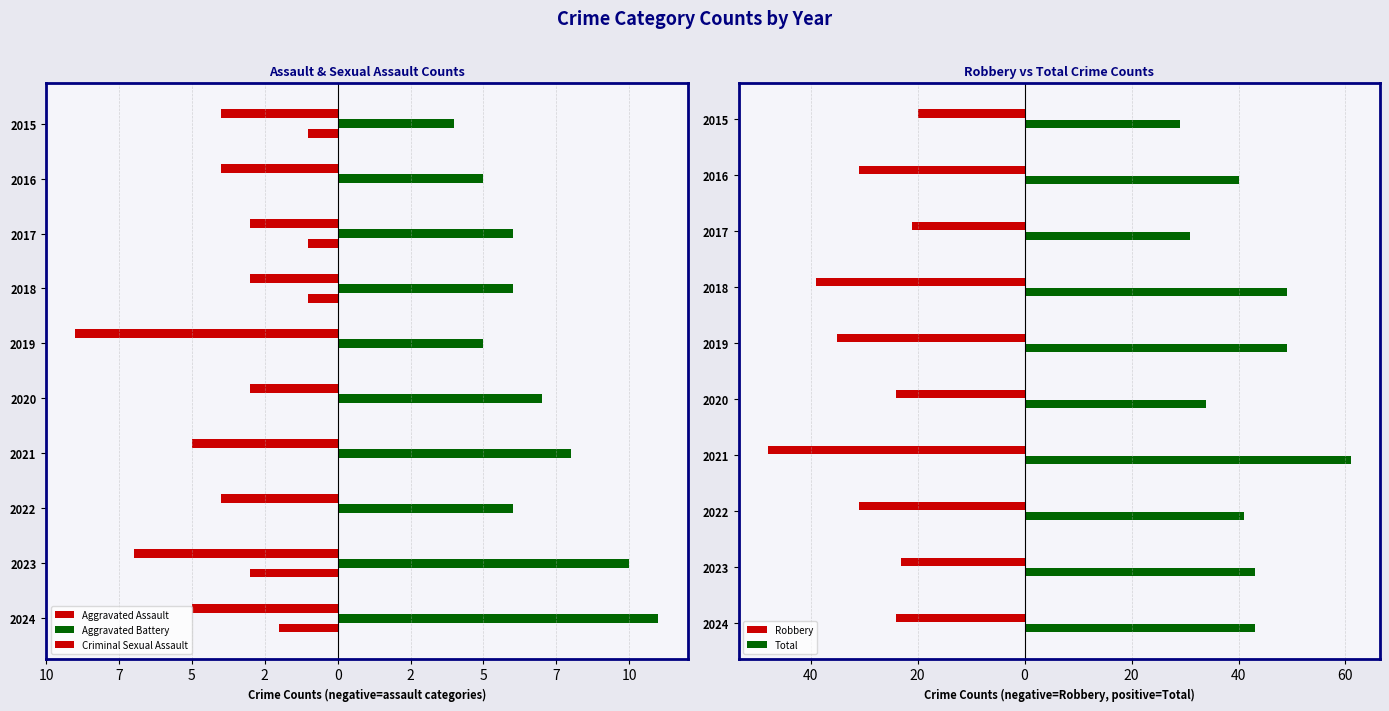

The value of Aggravated Battery at 2023 is 10. True or false?

True